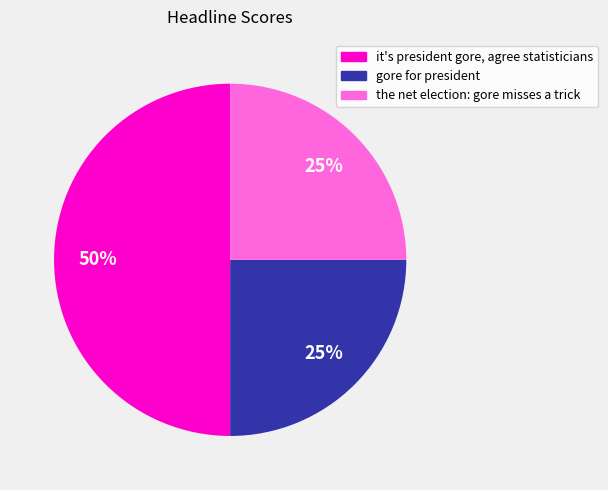

Combined, do the net election: gore misses a trick and it's president gore, agree statisticians account for over 50%?

Yes